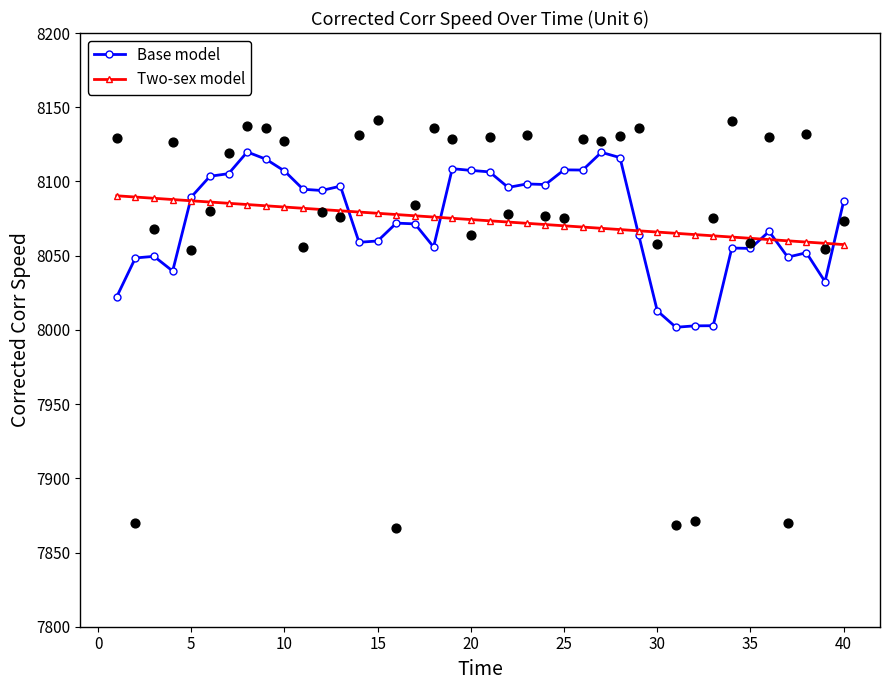

At how many categories does at least one series exceed 8033?

40